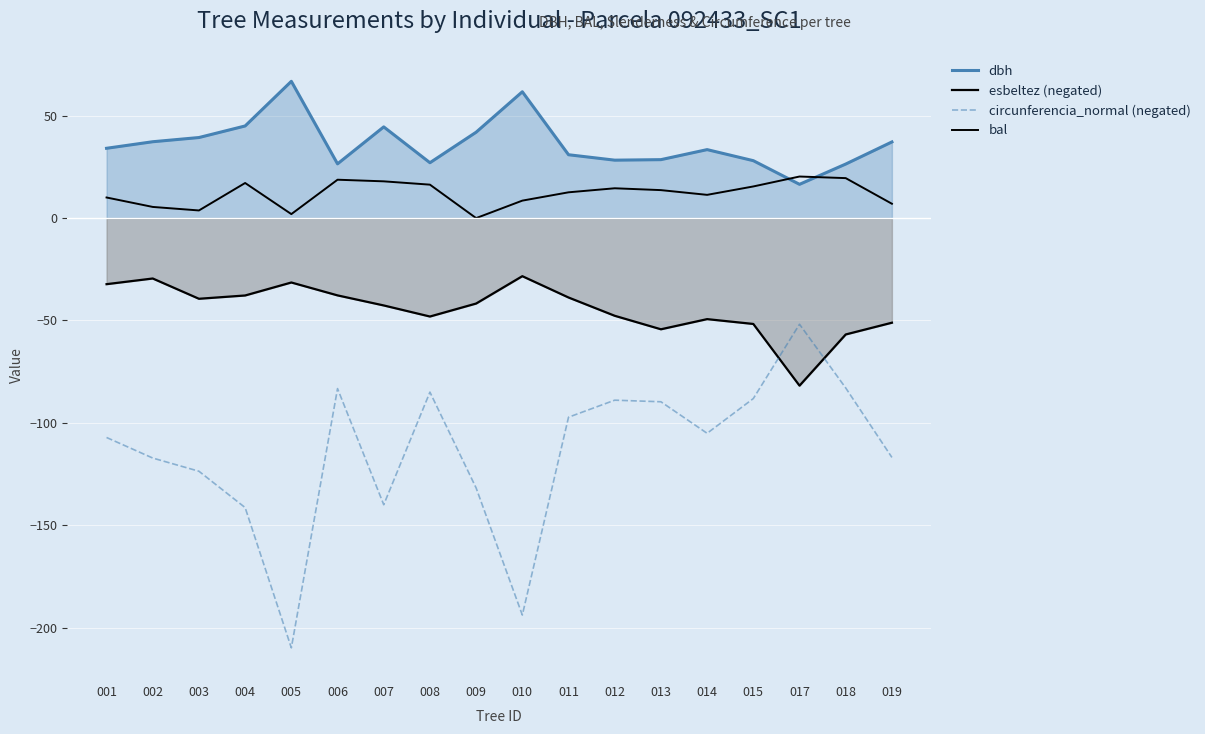

What is the sum of the bal values at 011 and 001?

22.7